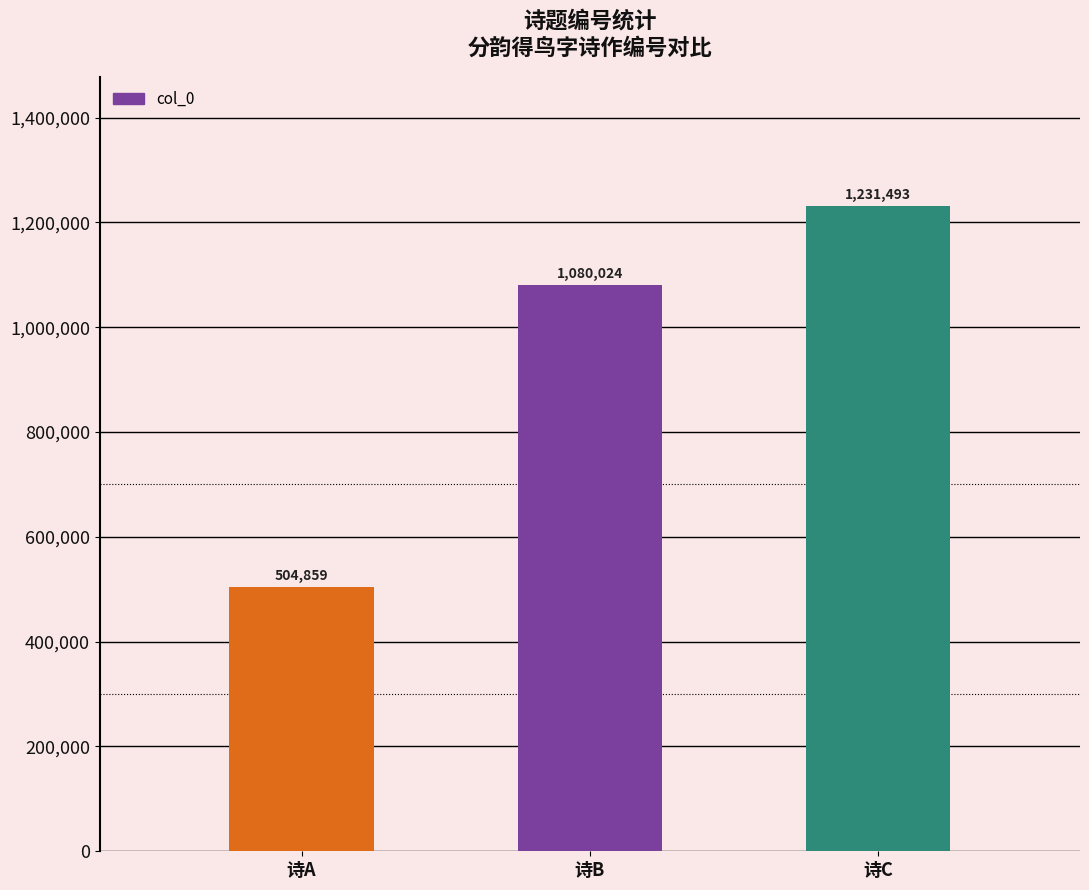

Reading left to right, transcribe all the data shown in this chart.

504859	1080024	1231493